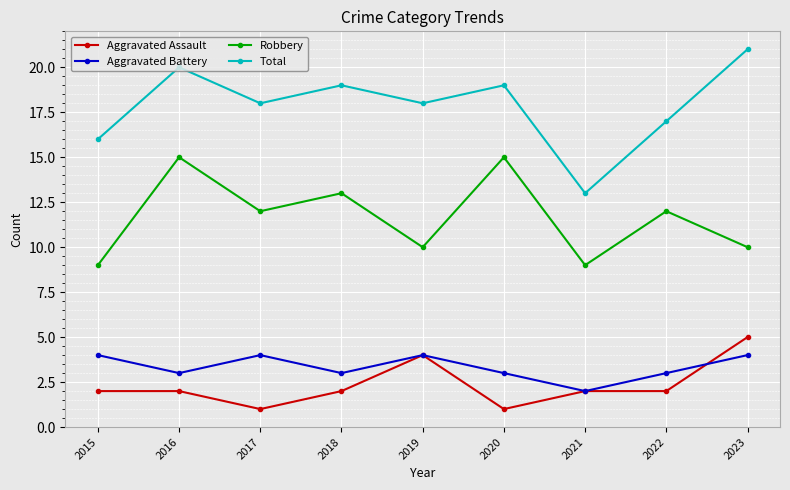

What is the average value of the Aggravated Assault series?

2